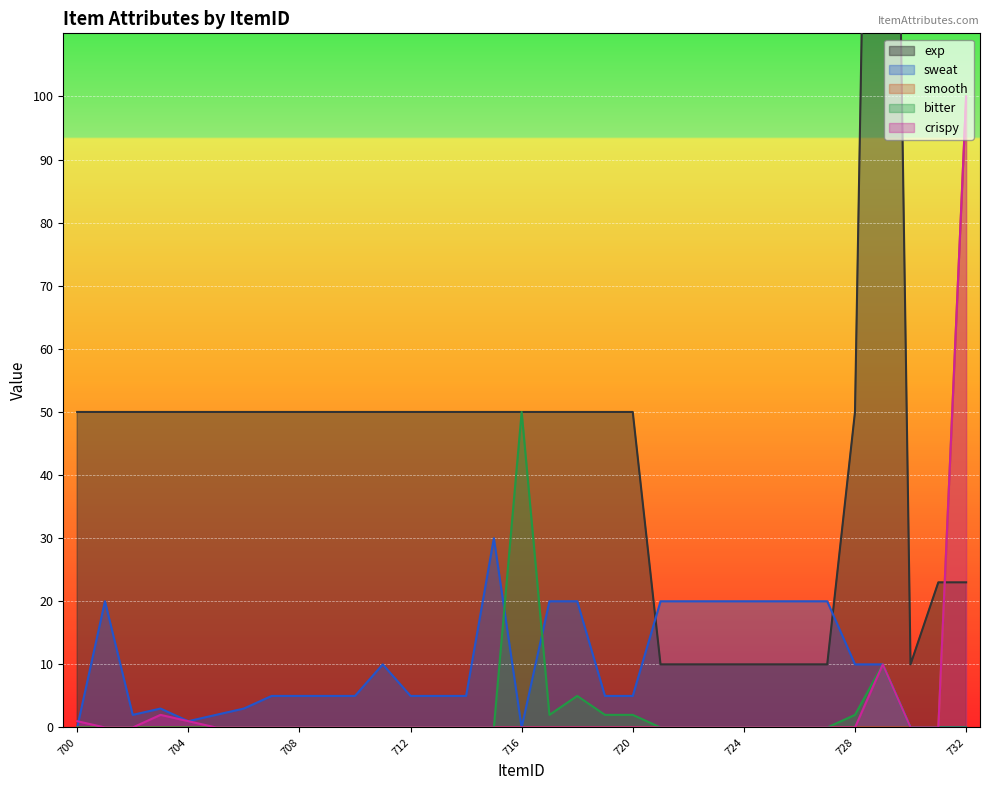

After their last crossing, which series has the higher values: exp or smooth?

smooth